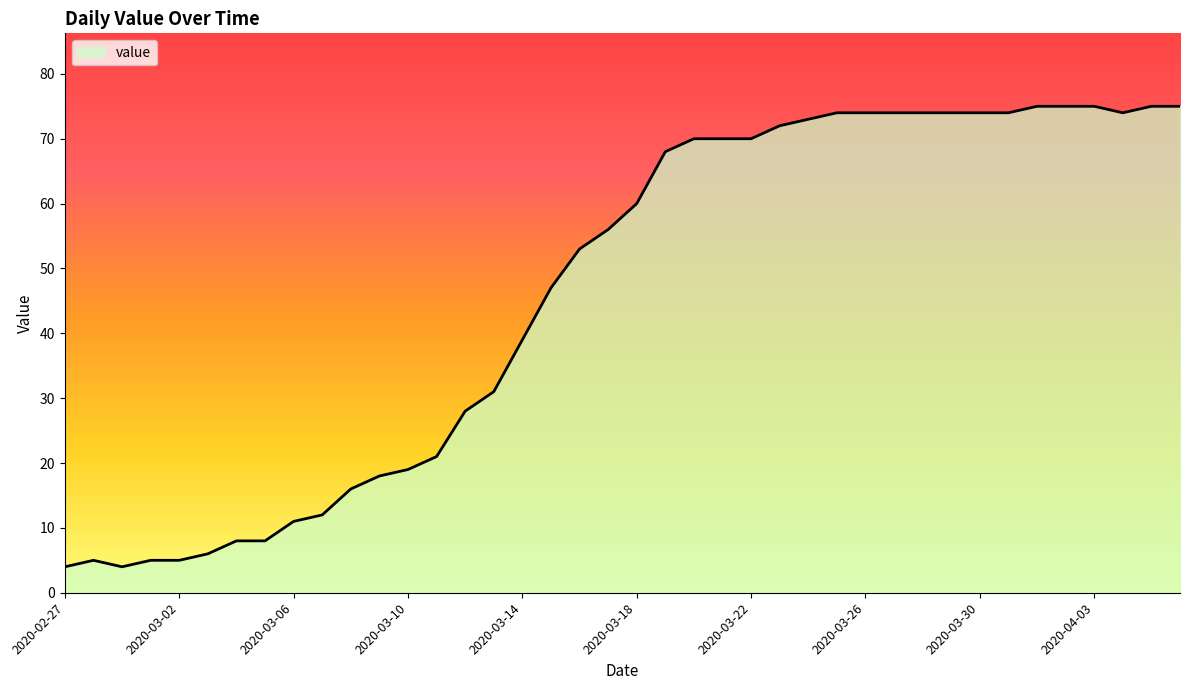

What is the greatest value displayed?

75